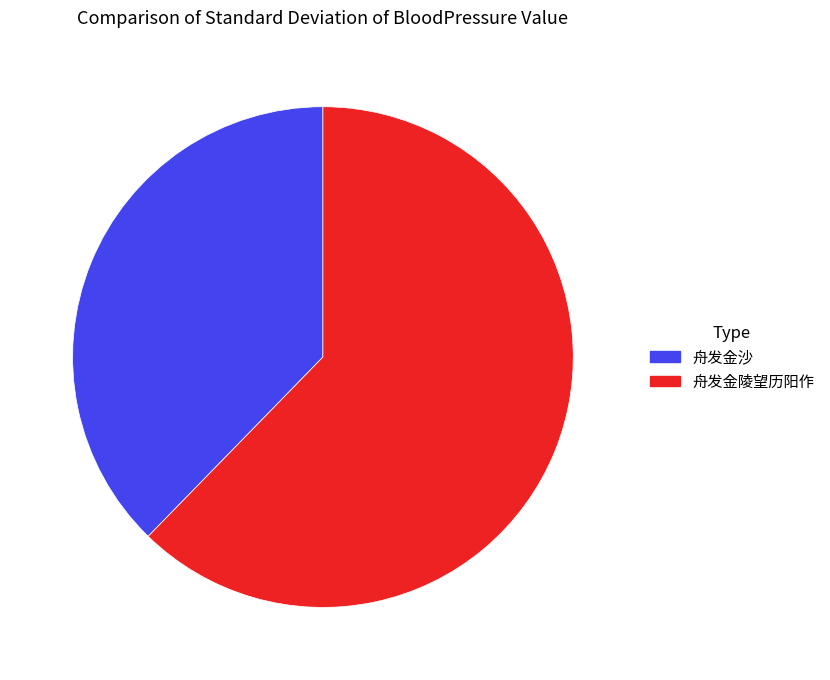

Is it true that 舟发金沙 is 29% of the pie?

False